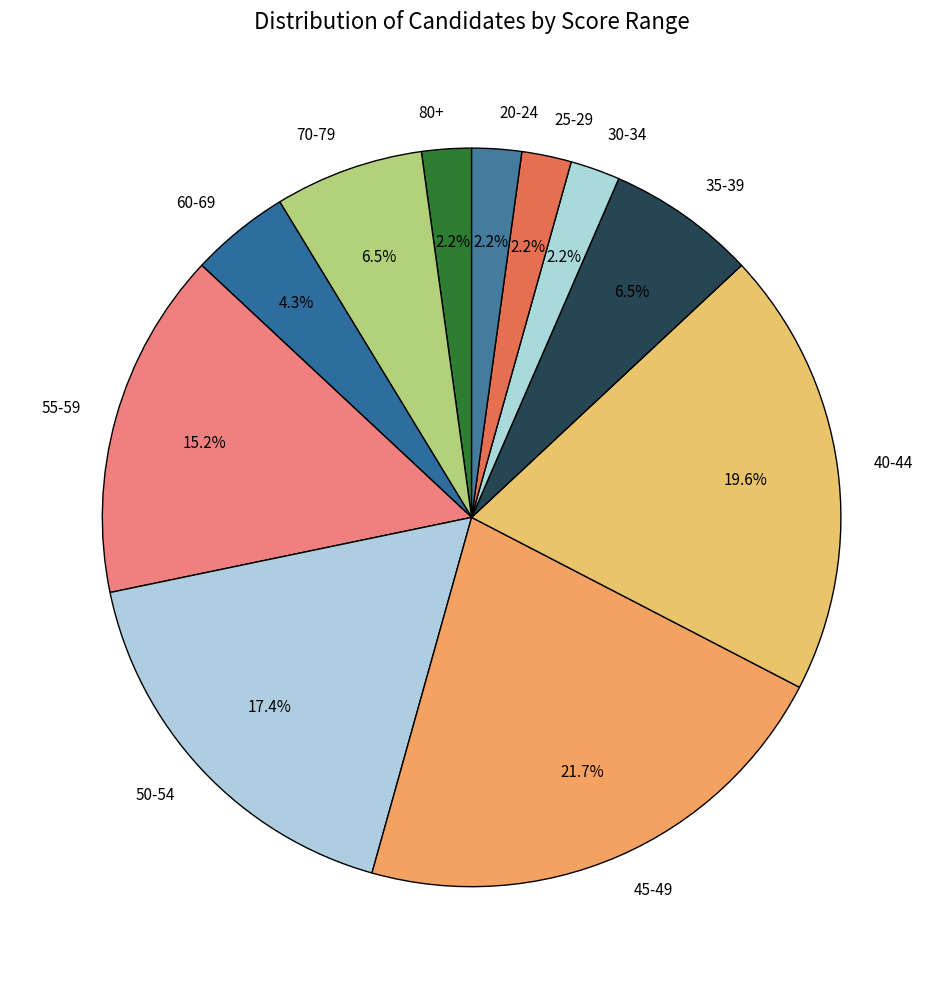

What portion of the pie excludes 25-29?

97.8%